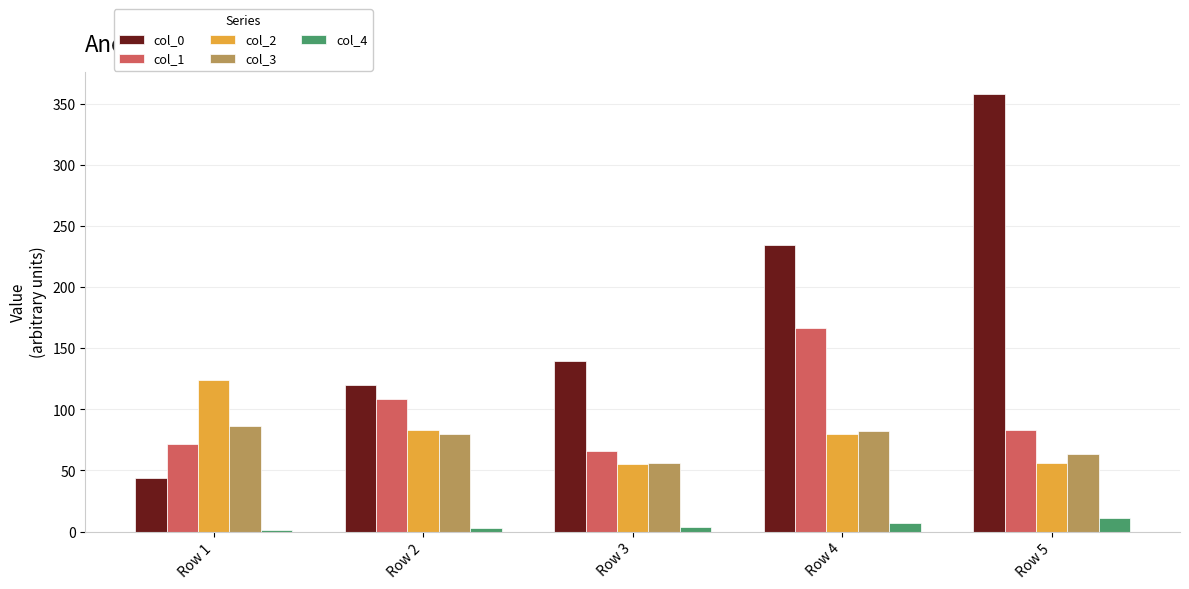

The value of col_0 at Row 5 is 358.0. True or false?

True